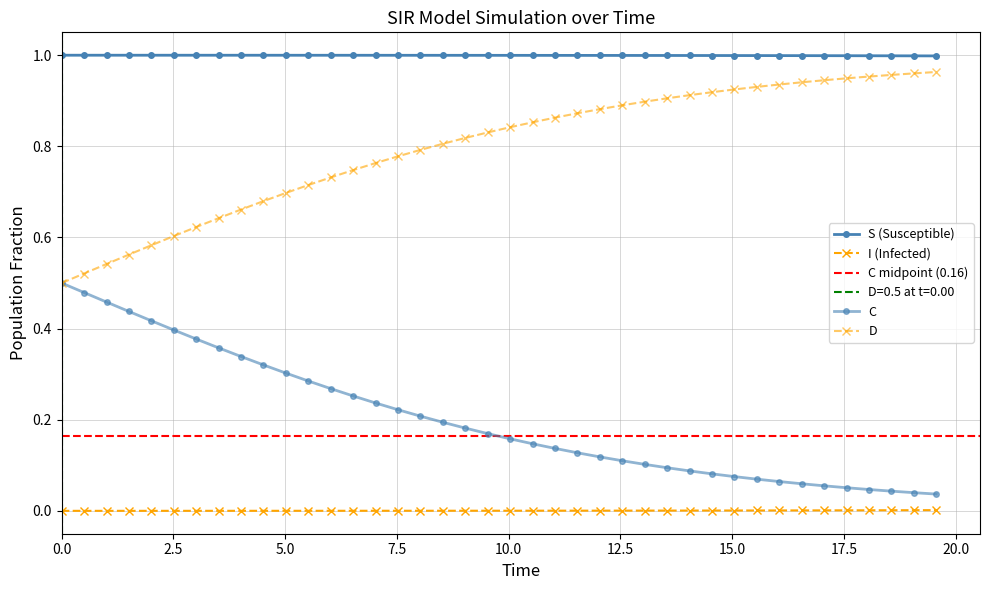

True or false: D and I cross at least once.

False